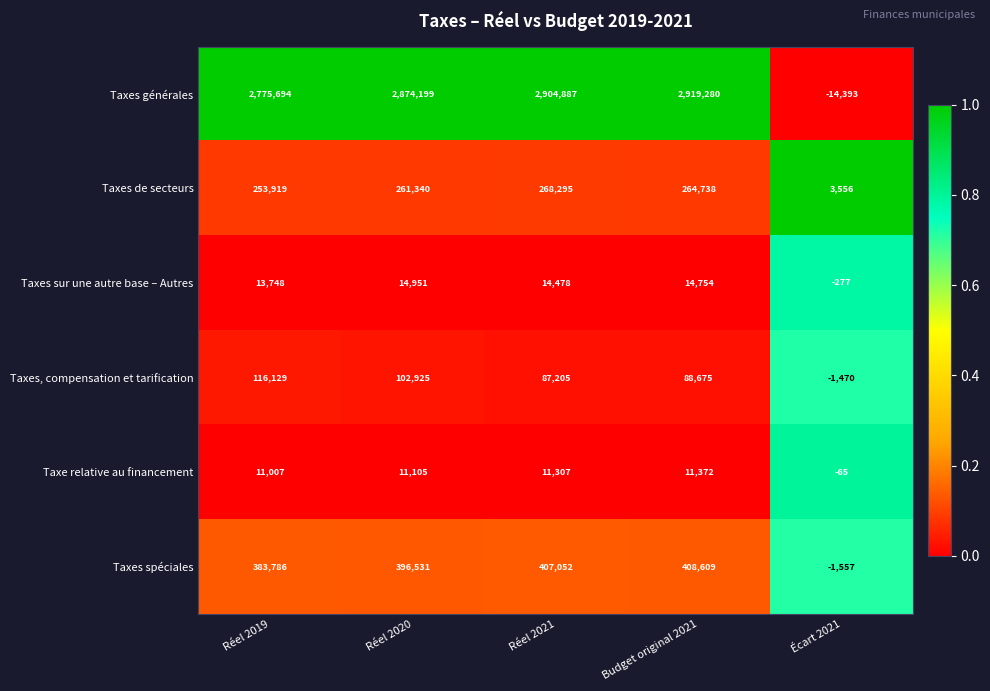

At which category does the chart reach its peak across all series?

Budget original 2021